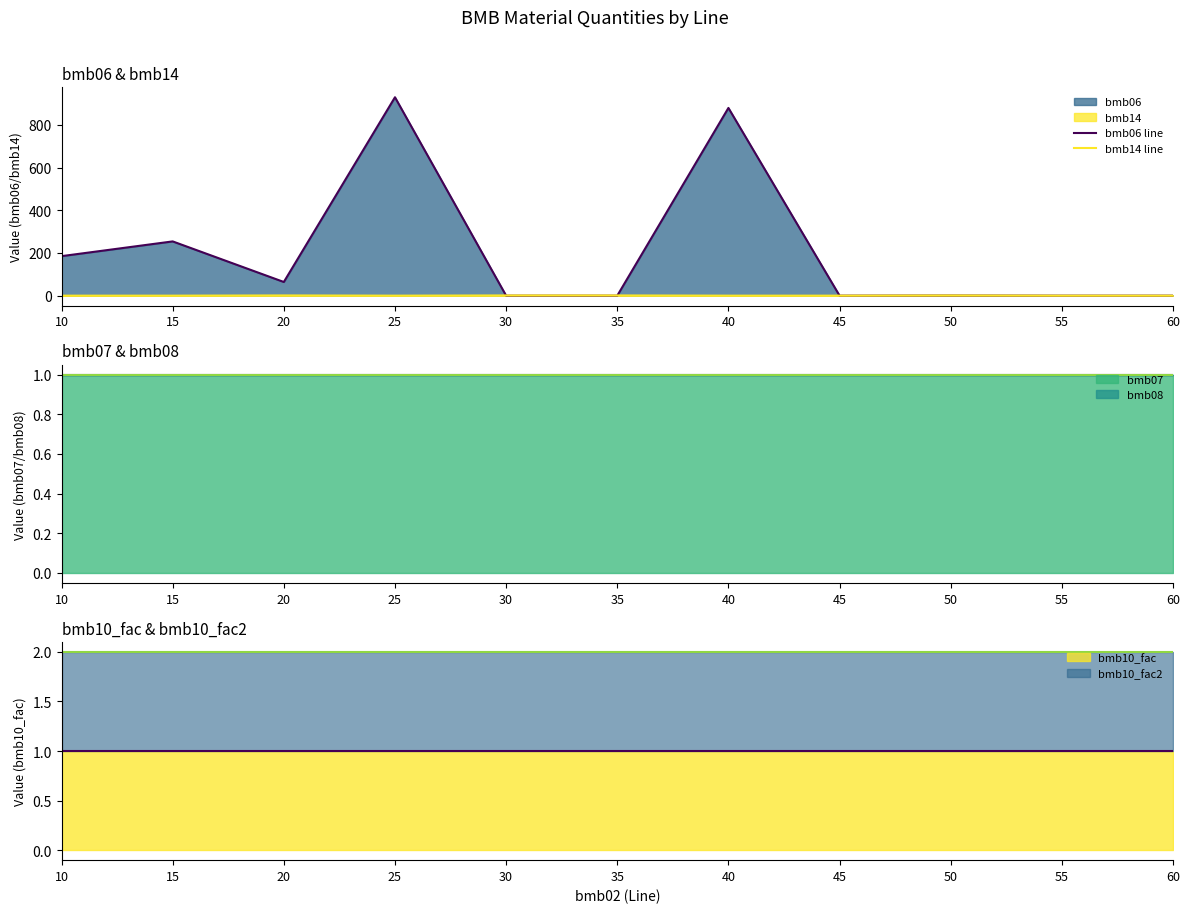

The value of bmb06 line at 25 is 929.0. True or false?

True